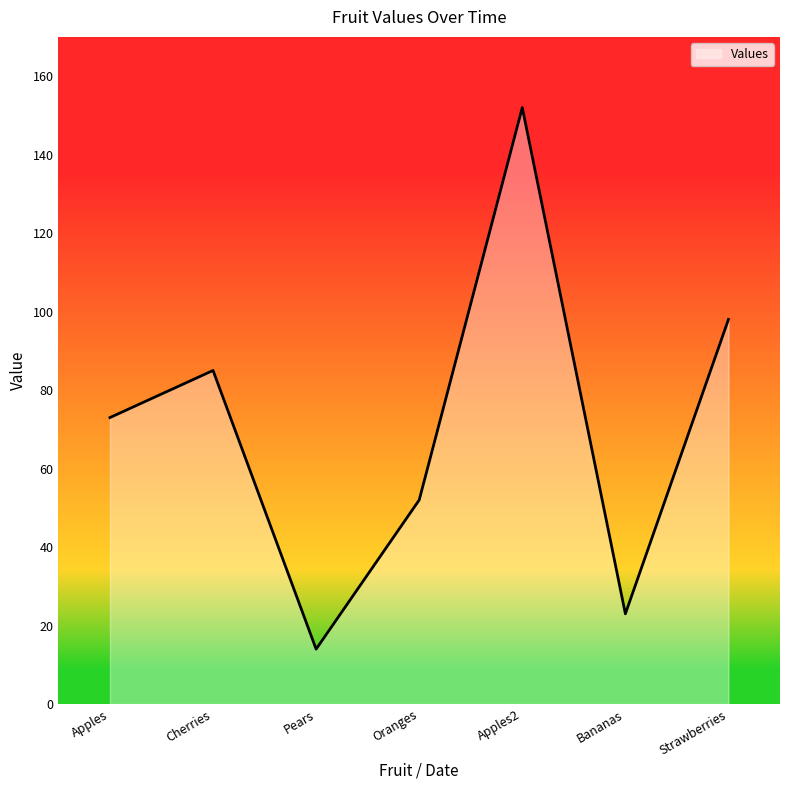

Which label corresponds to the smallest value in the chart?

Pears